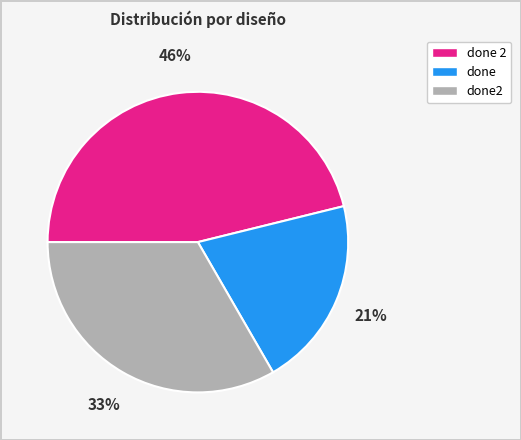

To the nearest percent, what portion does done2 represent?

33%